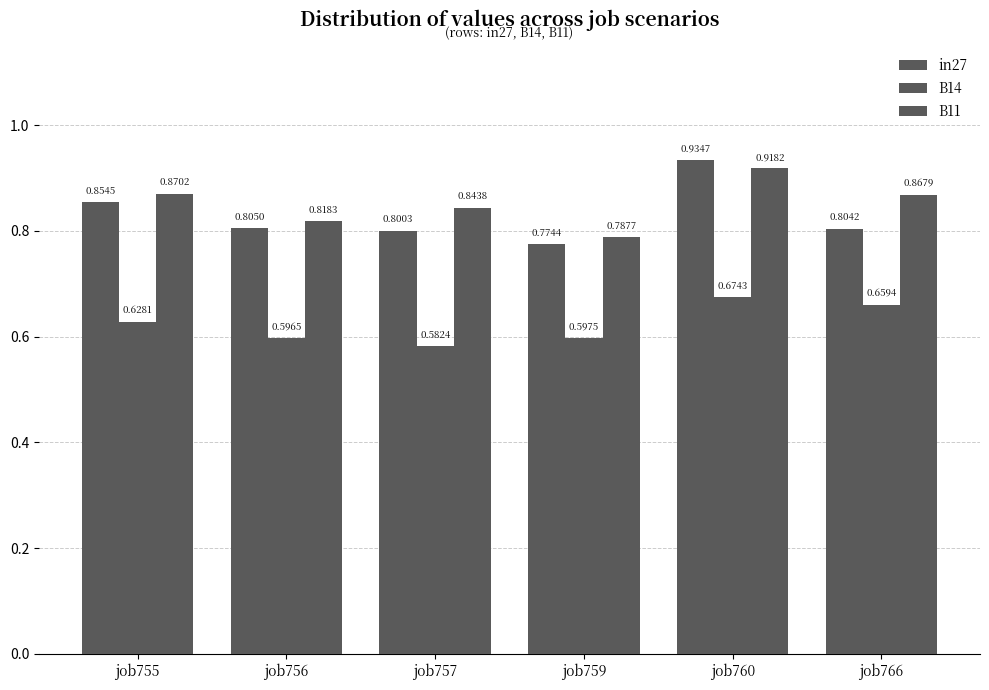

What is the difference between the B14 values at job757 and job766?

0.1